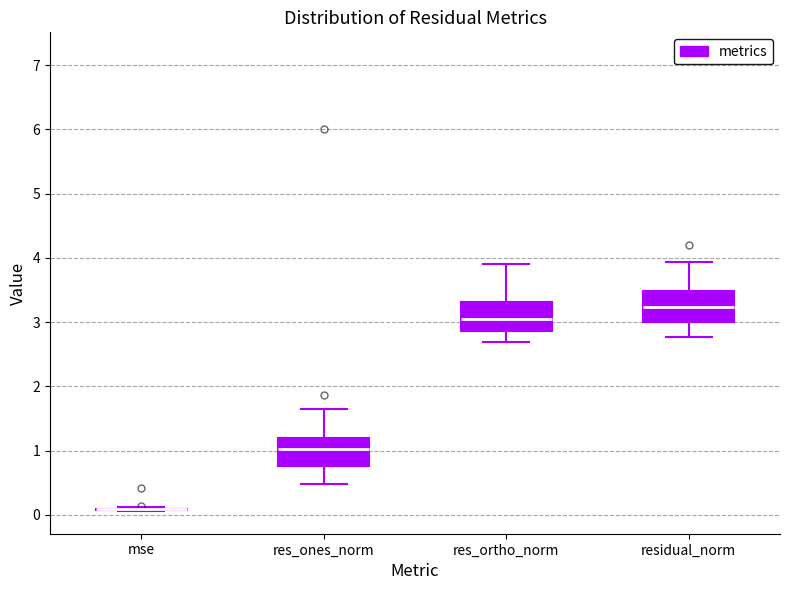

Reading left to right, read every box against the y-axis: the position of its median line, the range the box covers, and the ends of its whiskers. The values are not printed on the chart, so give them approximately, as read against the axis.

mse: box collapsed to a line at 0.1, whiskers 0.1 to 0.1
res_ones_norm: median 1.0, box 0.8 to 1.2, whiskers 0.5 to 1.6
res_ortho_norm: median 3.0, box 2.9 to 3.3, whiskers 2.7 to 3.9
residual_norm: median 3.2, box 3.0 to 3.5, whiskers 2.8 to 3.9